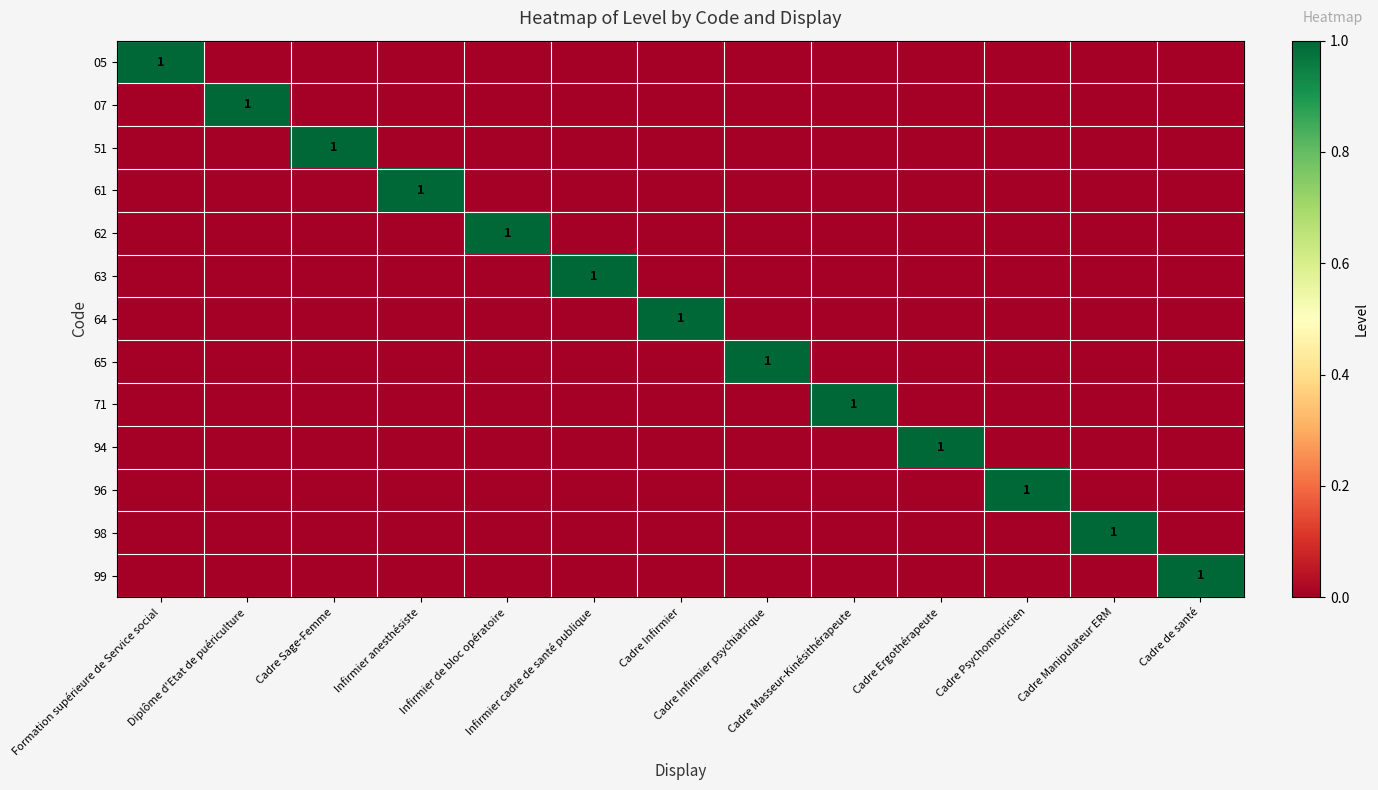

At how many categories does at least one series exceed 0?

13